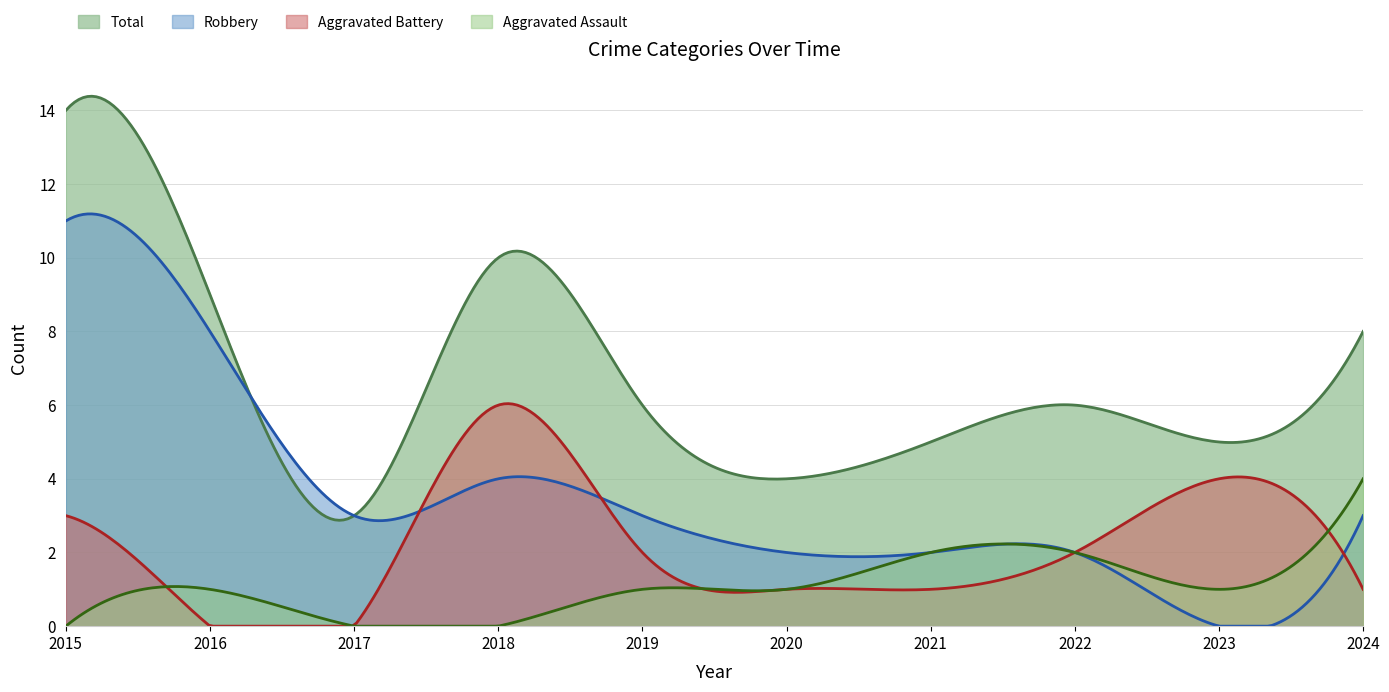

True or false: Aggravated Battery and Robbery intersect in this chart.

True